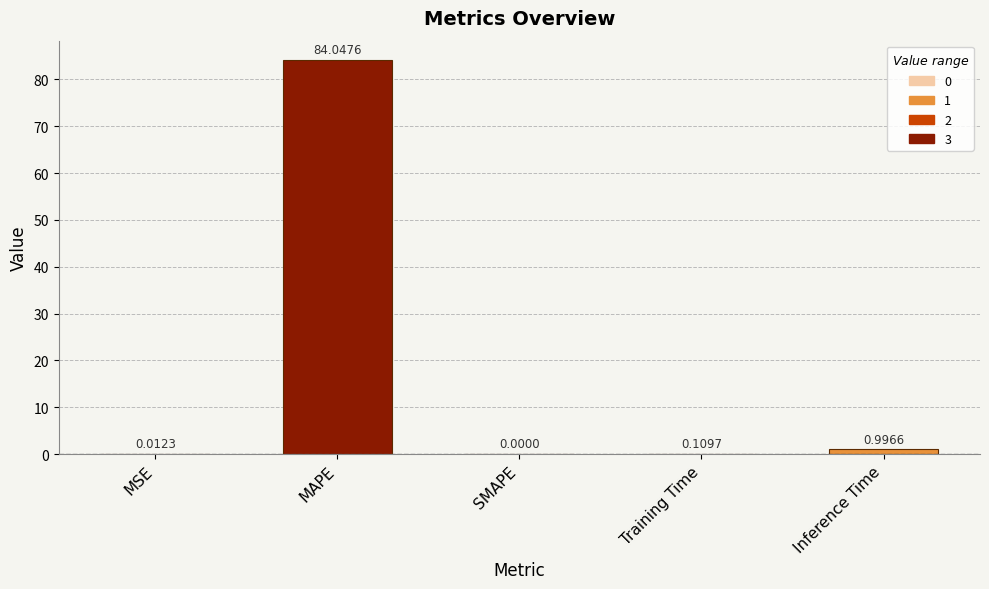

Between MAPE and MSE, which is larger?

MAPE